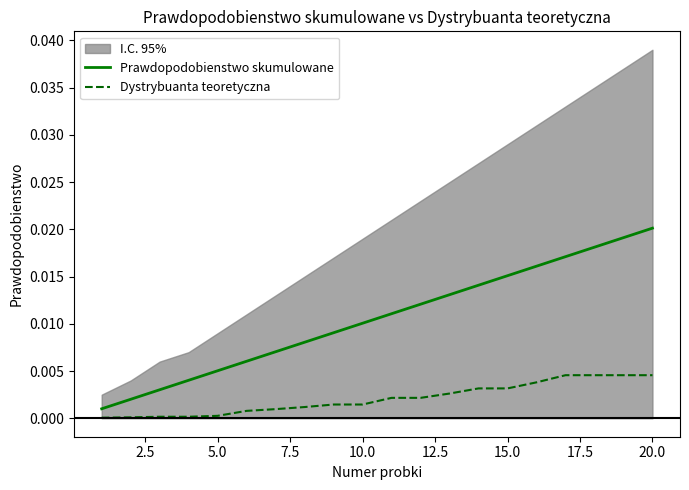

Which category has the highest value in the Prawdopodobienstwo skumulowane series?

20.0